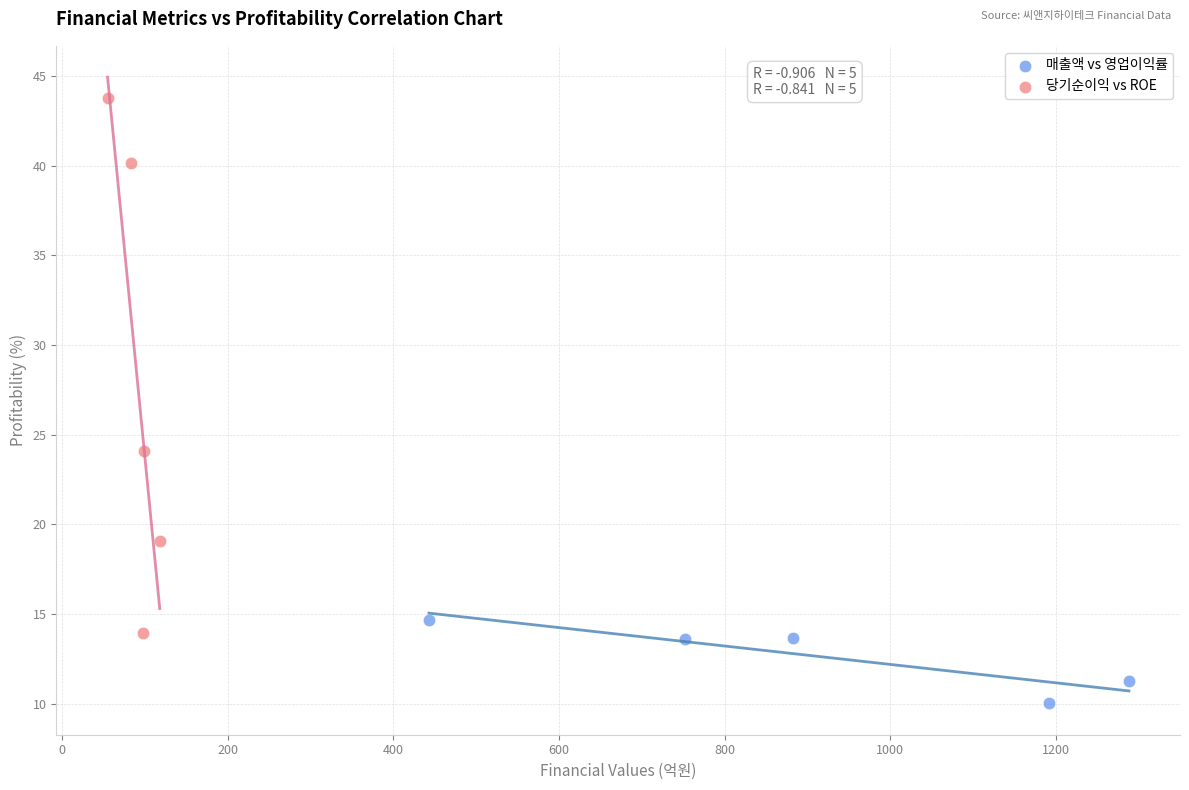

Which series has the widest spread of Y values?

당기순이익 vs ROE